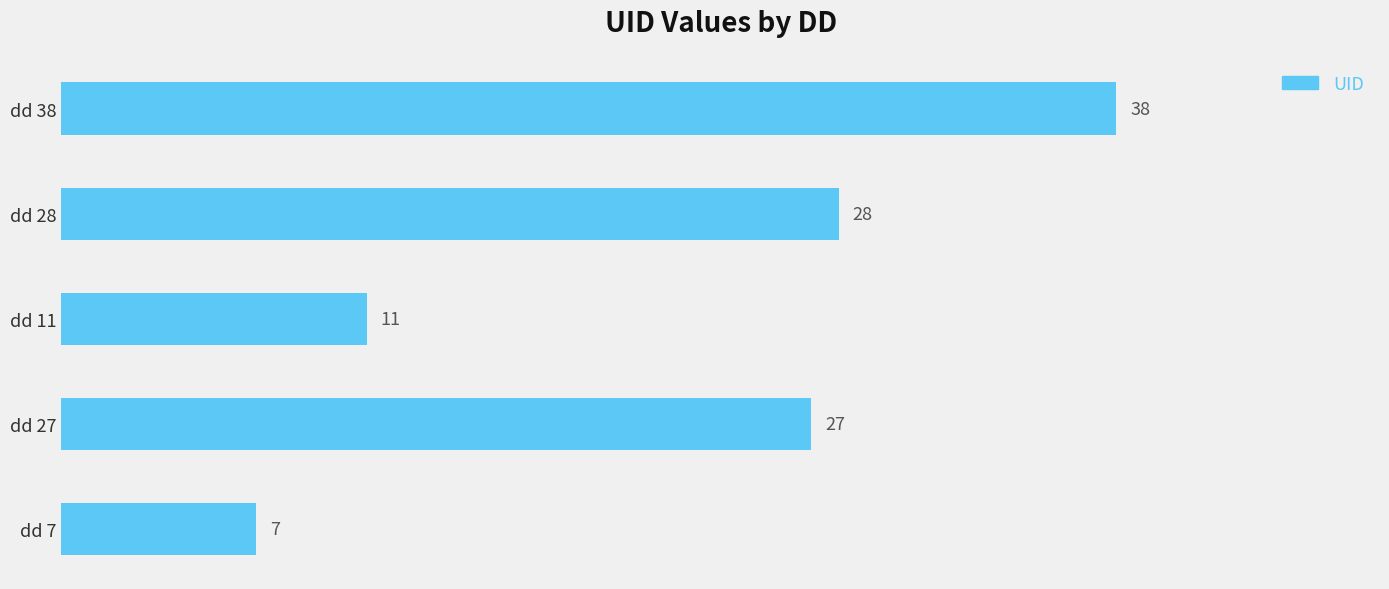

What is the change in value from dd 38 to dd 11?

-27